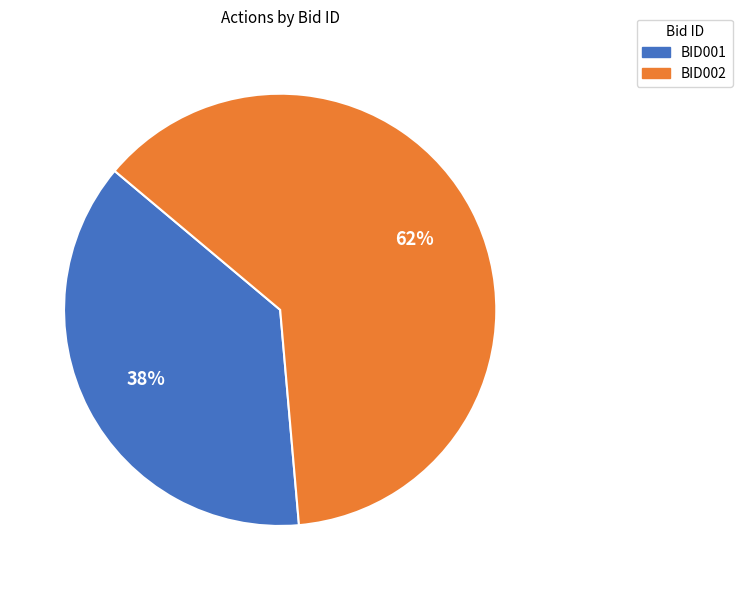

The BID002 slice represents 62% of the pie. True or false?

True